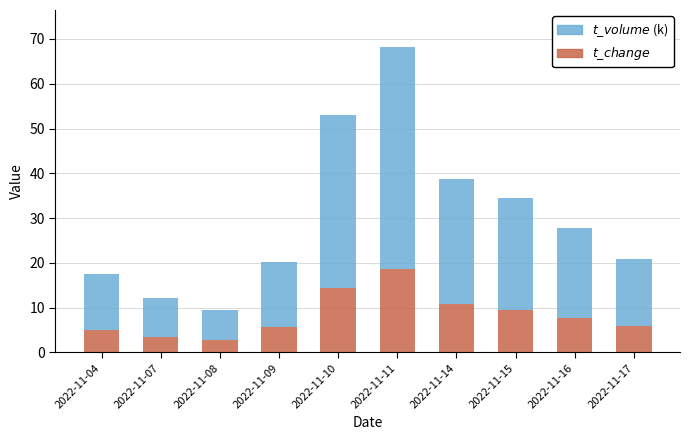

Count the number of categories in the chart.

10